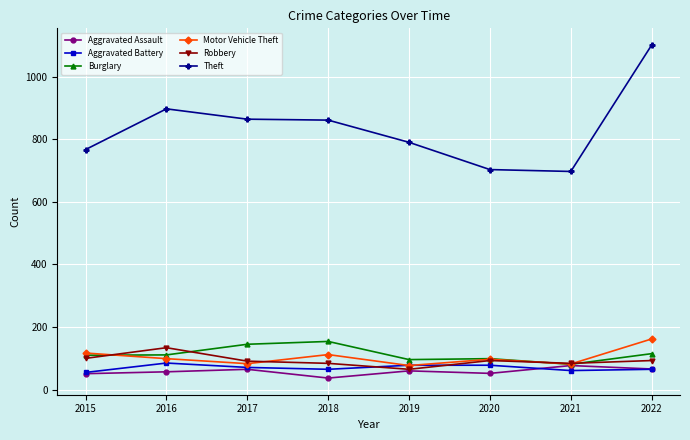

Is this an area chart (filled region under the line)?

No